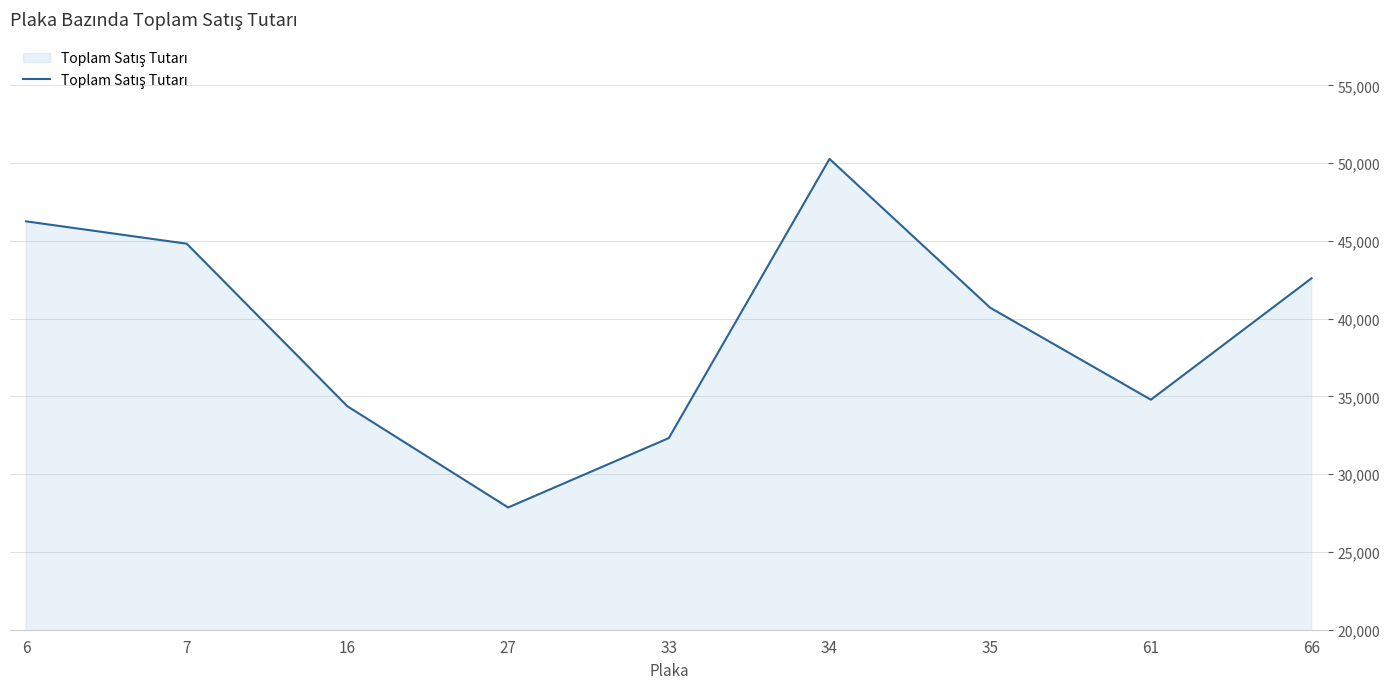

What is the average value?

39335